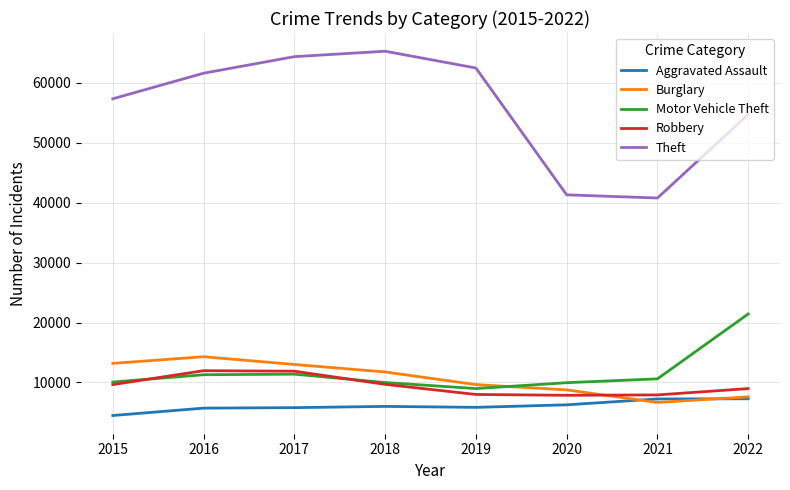

True or false: Motor Vehicle Theft and Theft cross at least once.

False